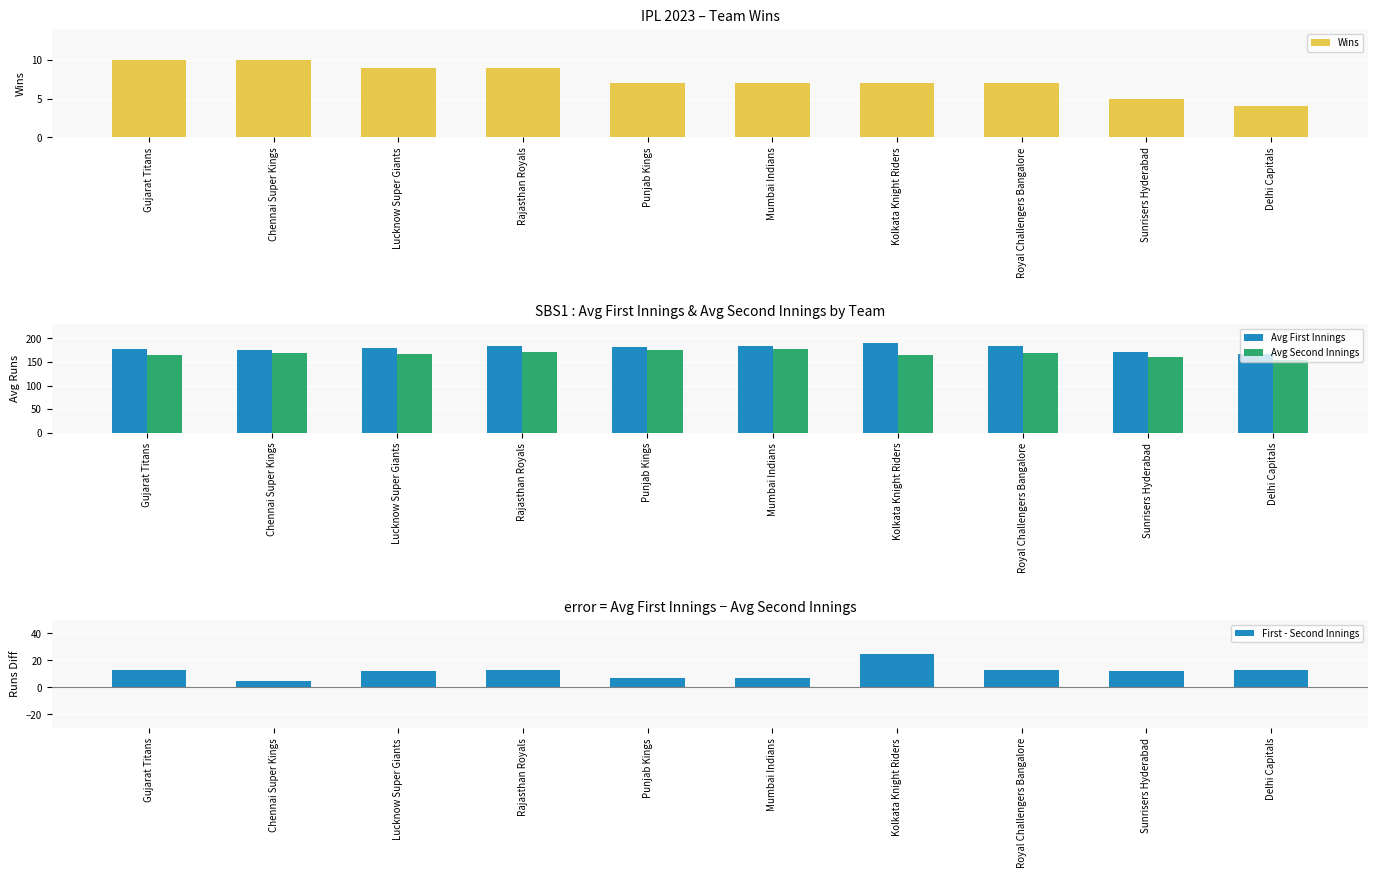

Which has a higher value, Sunrisers Hyderabad or Royal Challengers Bangalore?

Royal Challengers Bangalore